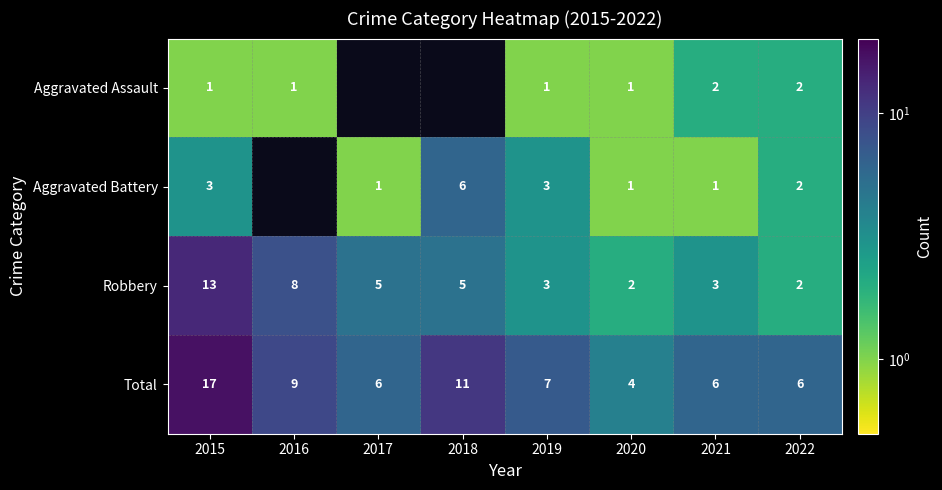

What is the difference between the maximum and minimum values in the Robbery series?

11